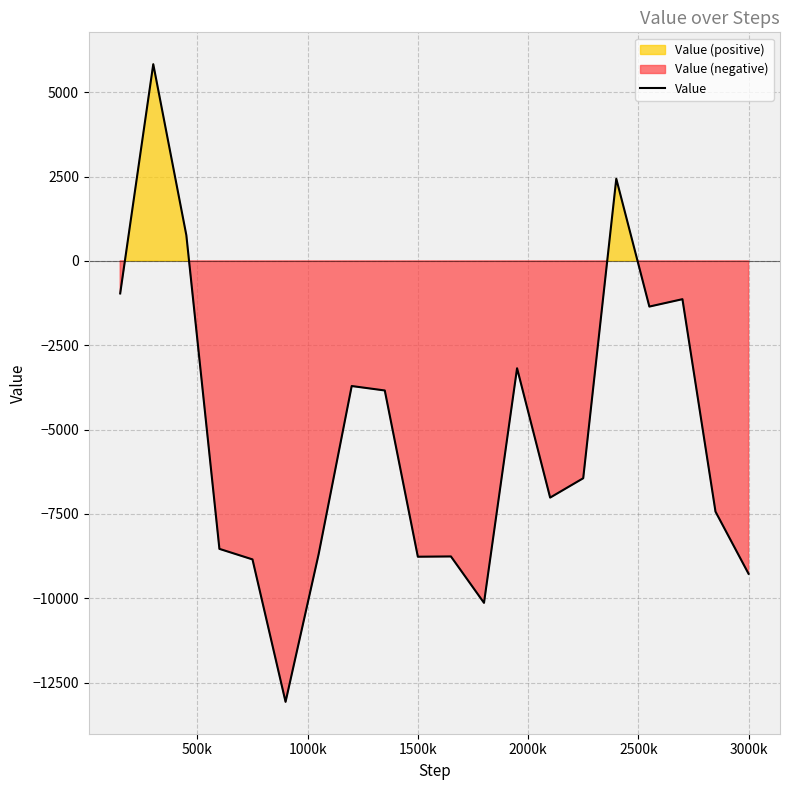

Reading left to right, transcribe all the data shown in this chart.

-965.2	5830.9	761.5	-8537.5	-8849.7	-13072.7	-8695.8	-3709.9	-3841.7	-8770.3	-8762.0	-10137.8	-3182.8	-7017.6	-6443.6	2435.2	-1354.2	-1135.1	-7434.3	-9277.1